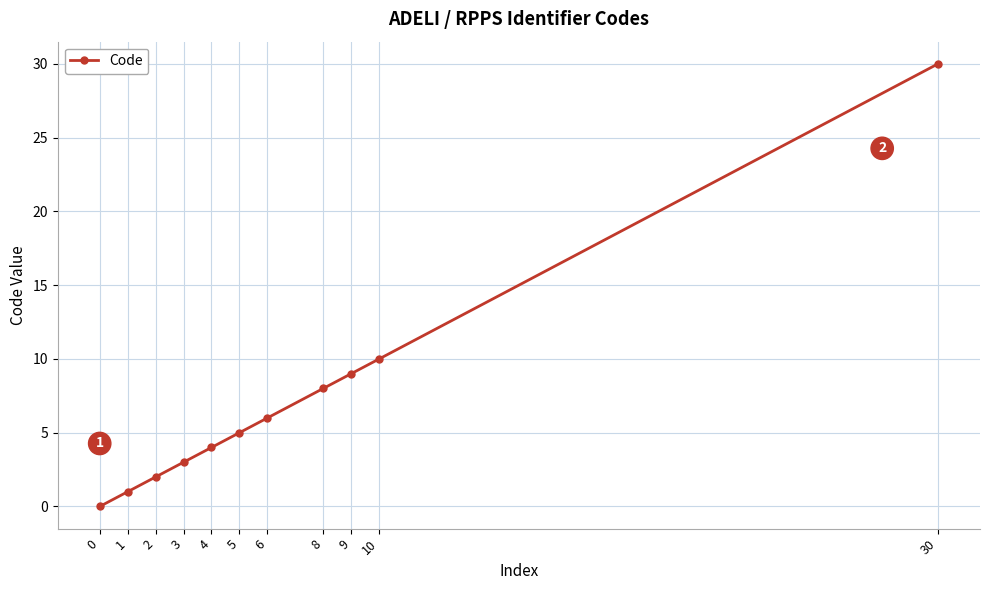

Is it true that the value at 5 is 5?

True